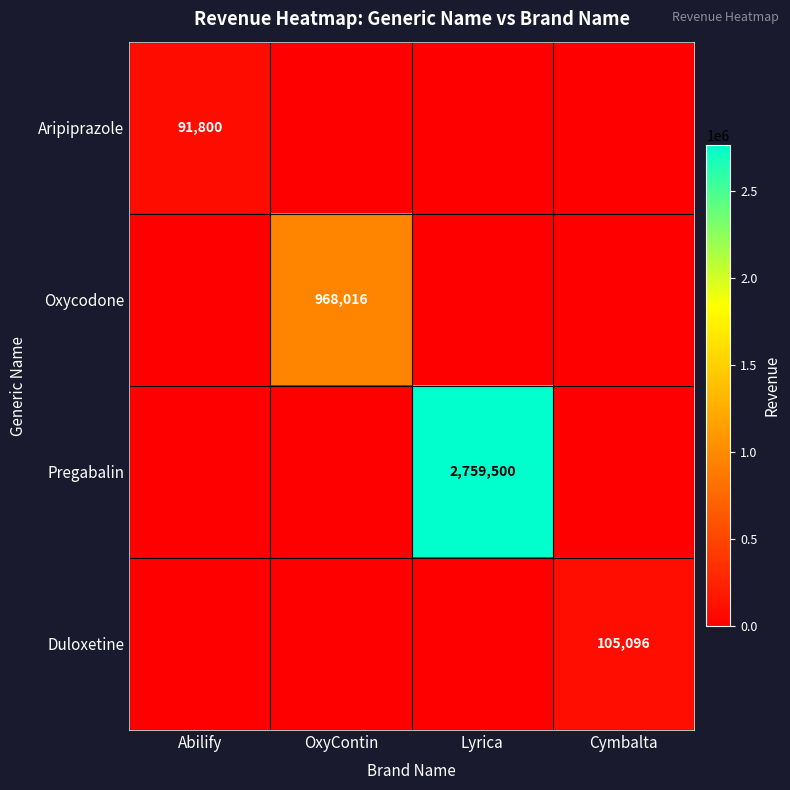

The value of Oxycodone at OxyContin is 473307. True or false?

False